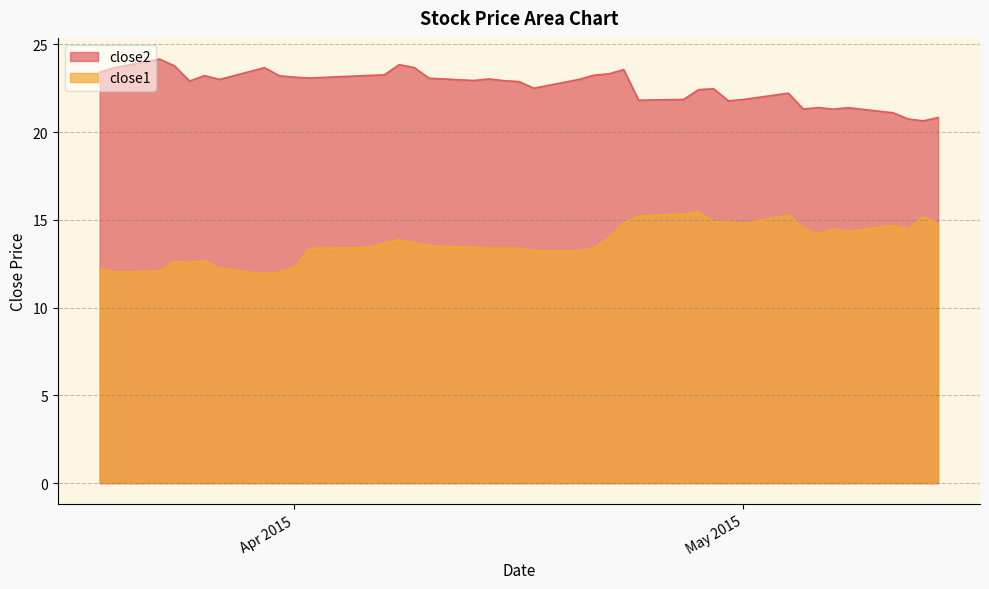

What is the difference between the maximum and second lowest values in the close1 series?

3.4